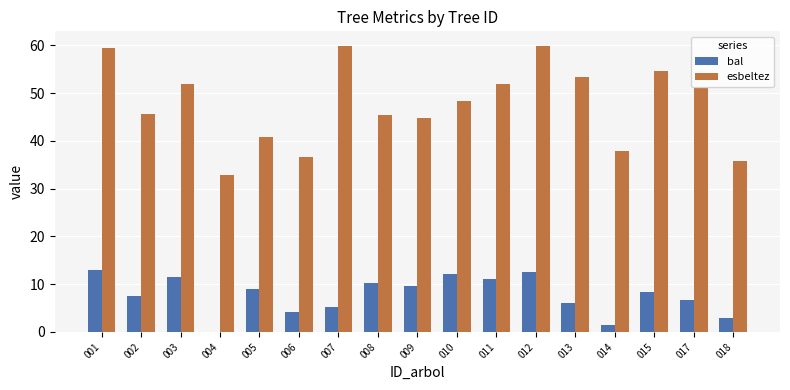

Which series has the largest total across all categories?

esbeltez